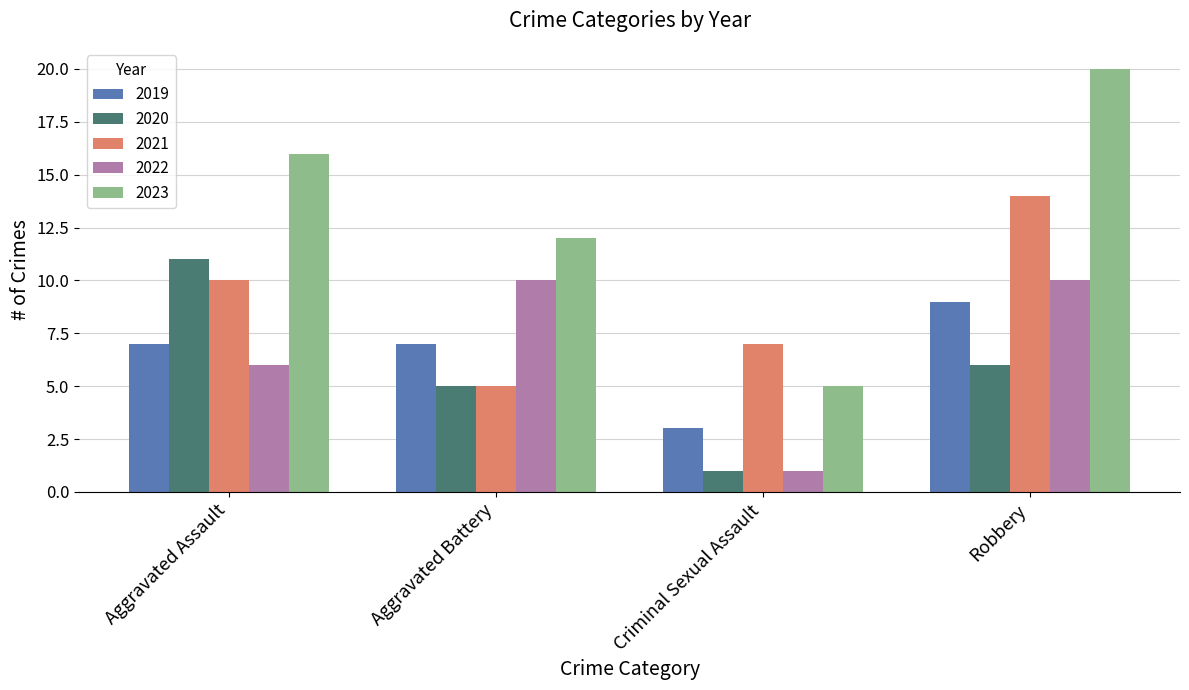

Reading left to right, what are all the values shown in this chart?

2019: Aggravated Assault=7	Aggravated Battery=7	Criminal Sexual Assault=3	Robbery=9
2020: Aggravated Assault=11	Aggravated Battery=5	Criminal Sexual Assault=1	Robbery=6
2021: Aggravated Assault=10	Aggravated Battery=5	Criminal Sexual Assault=7	Robbery=14
2022: Aggravated Assault=6	Aggravated Battery=10	Criminal Sexual Assault=1	Robbery=10
2023: Aggravated Assault=16	Aggravated Battery=12	Criminal Sexual Assault=5	Robbery=20